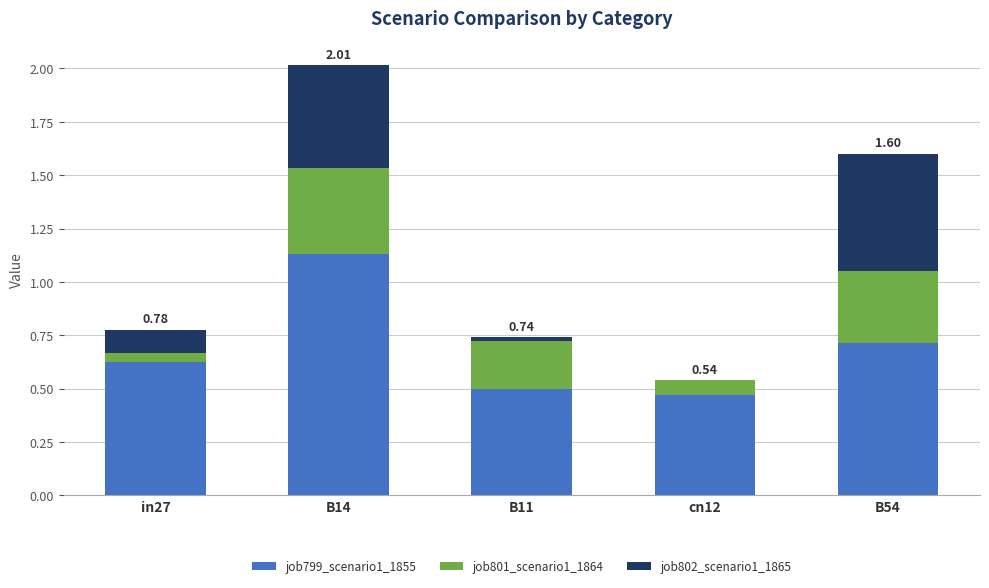

What is the total value across all series at B54?

1.6